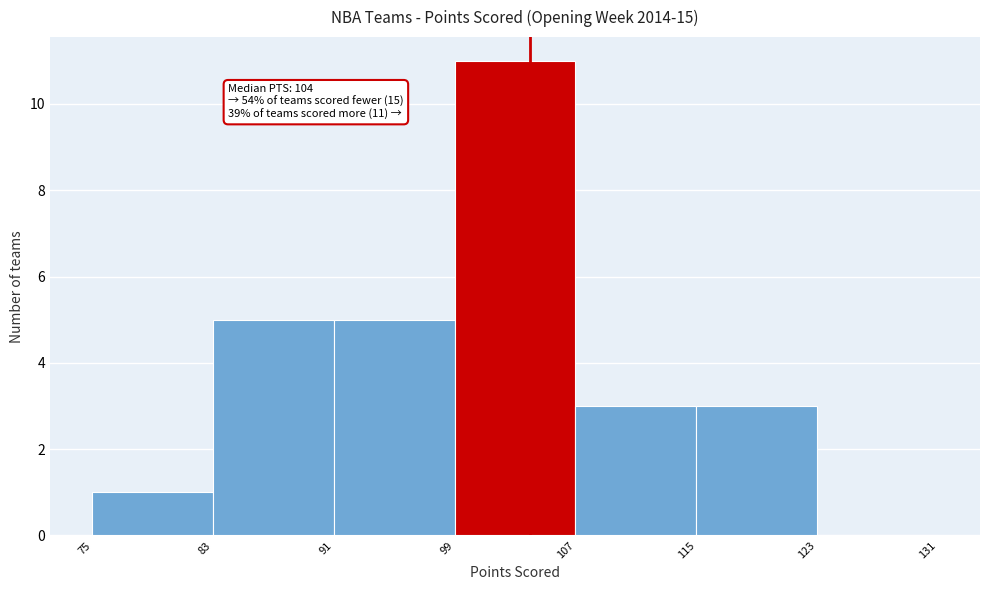

Over which range of the x-axis is the bar tallest?

99 to 107